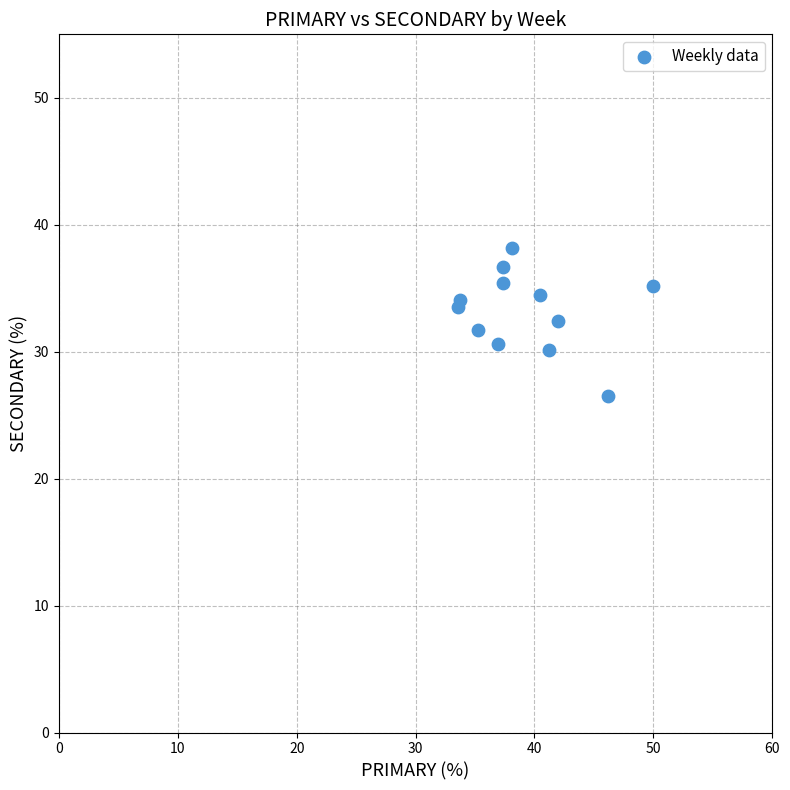

What is the average Y value?

33.2